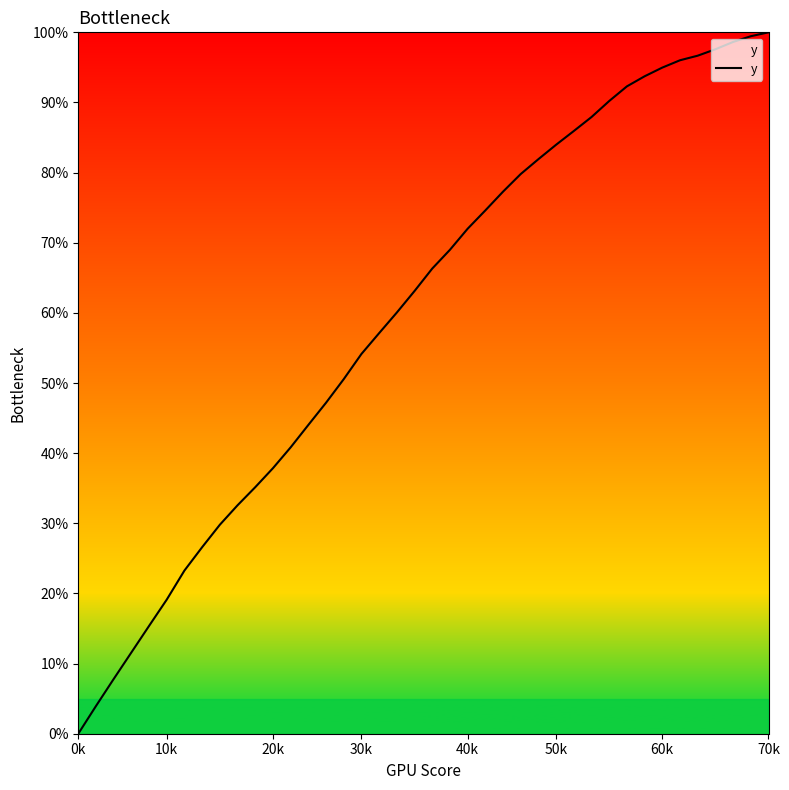

Does the chart display data point markers on the line(s)?

No